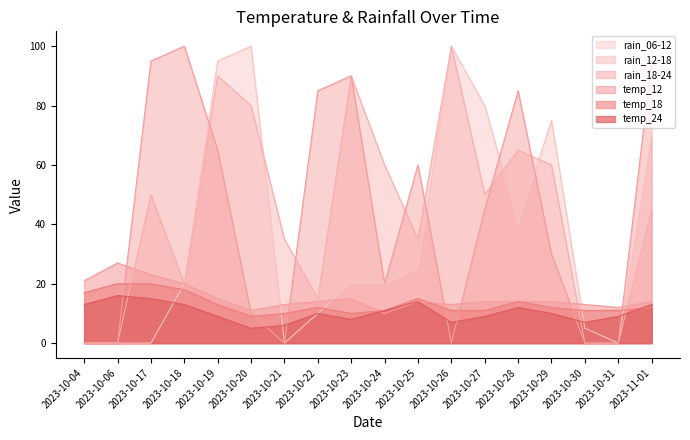

At which label is rain_12-18 closest to 50?

2023-10-17